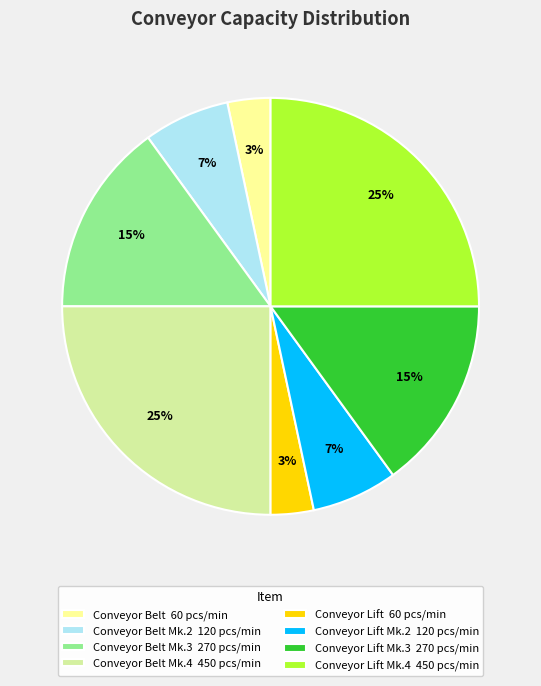

Is there any slice that represents more than half of the pie?

No